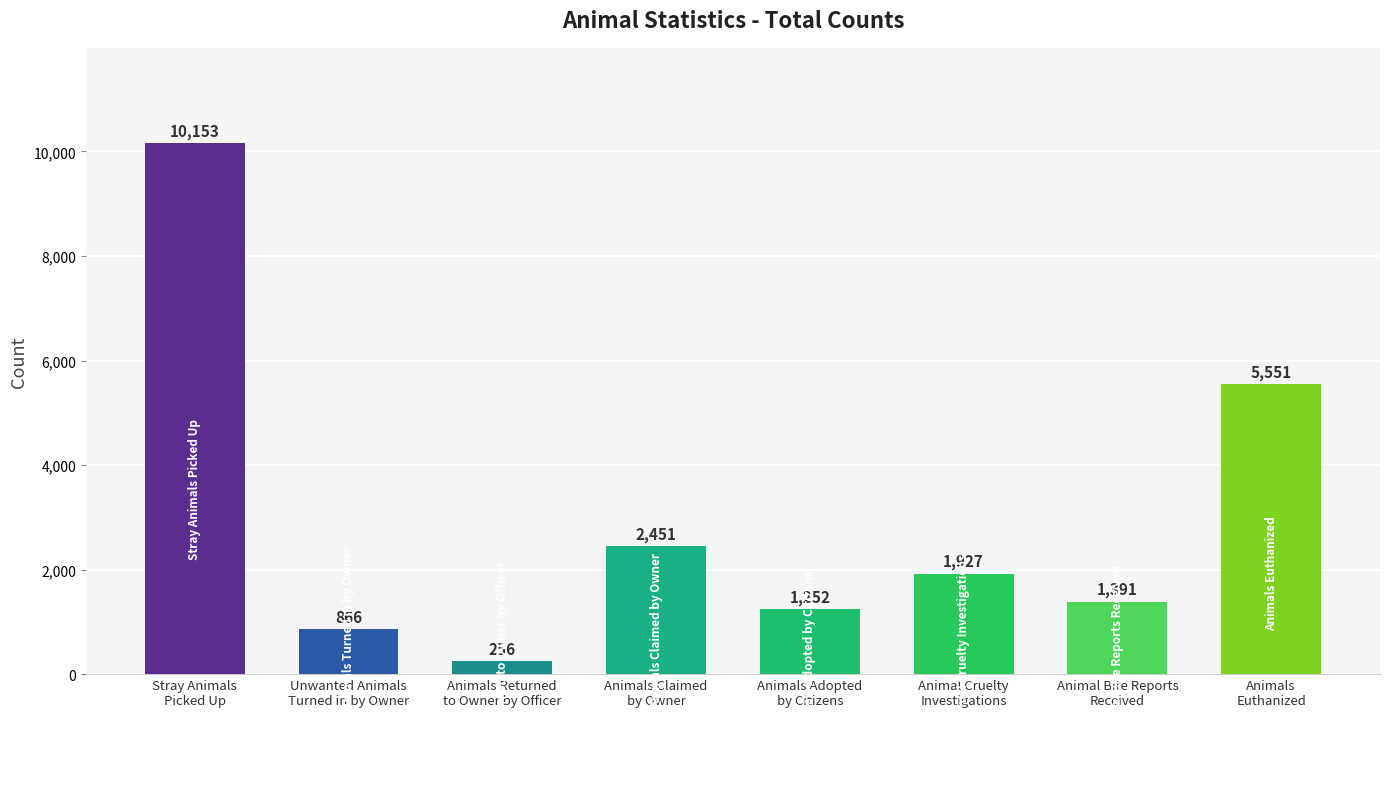

How many bars are there in total?

8